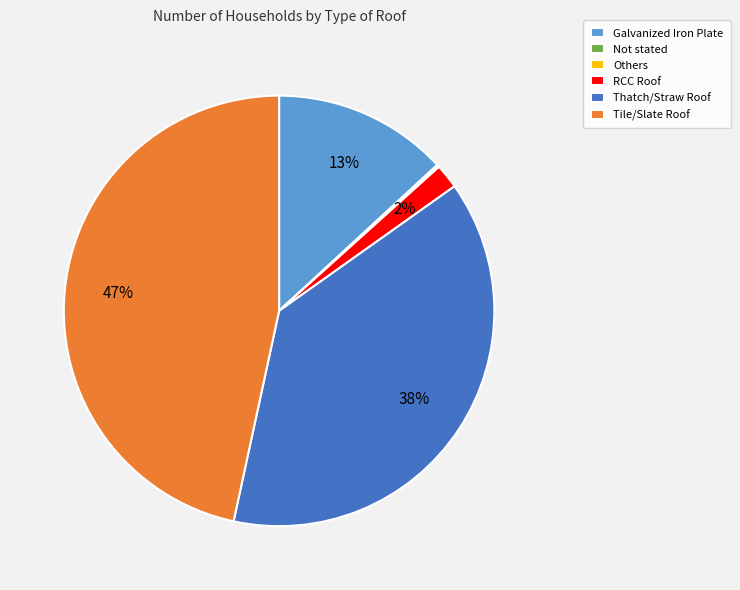

Which category has the biggest portion of the pie?

Tile/Slate Roof